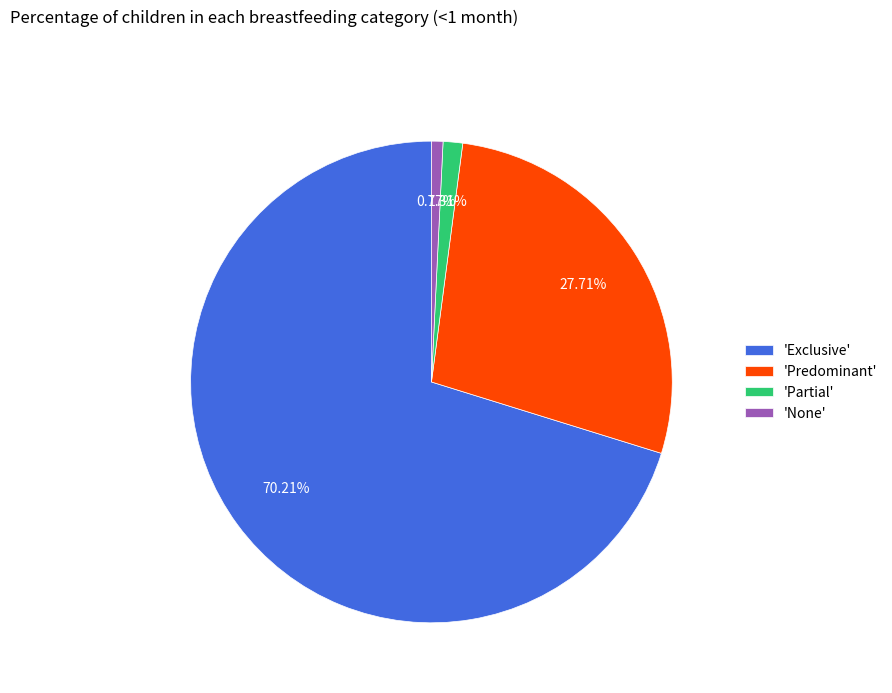

Rank the categories by value from highest to lowest.

'Exclusive', 'Predominant', 'Partial', 'None'